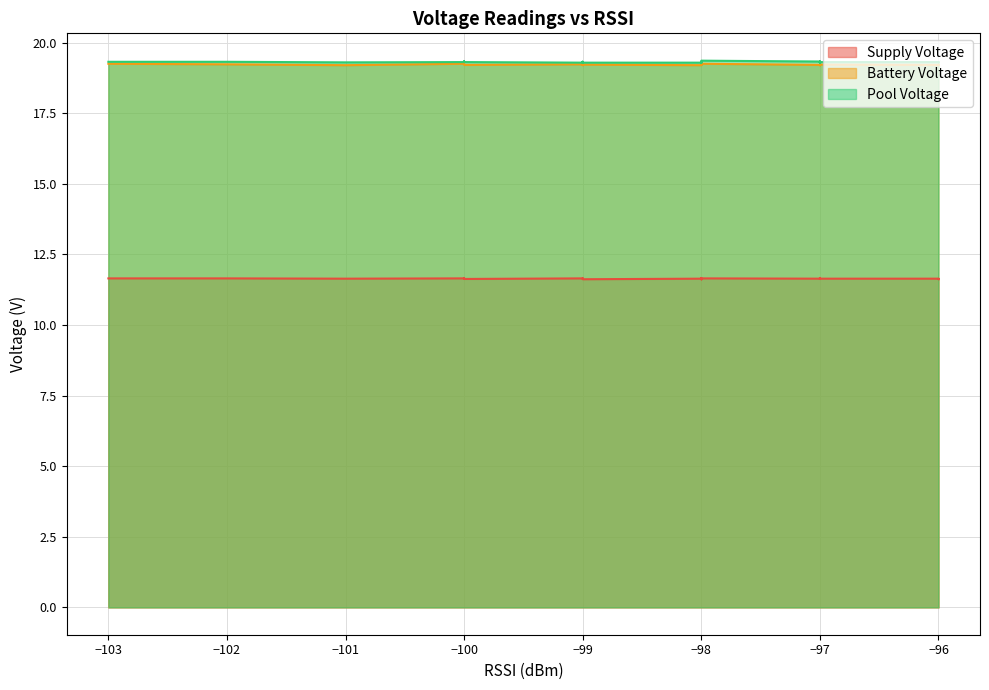

At which category does Pool Voltage reach its first local valley?

3